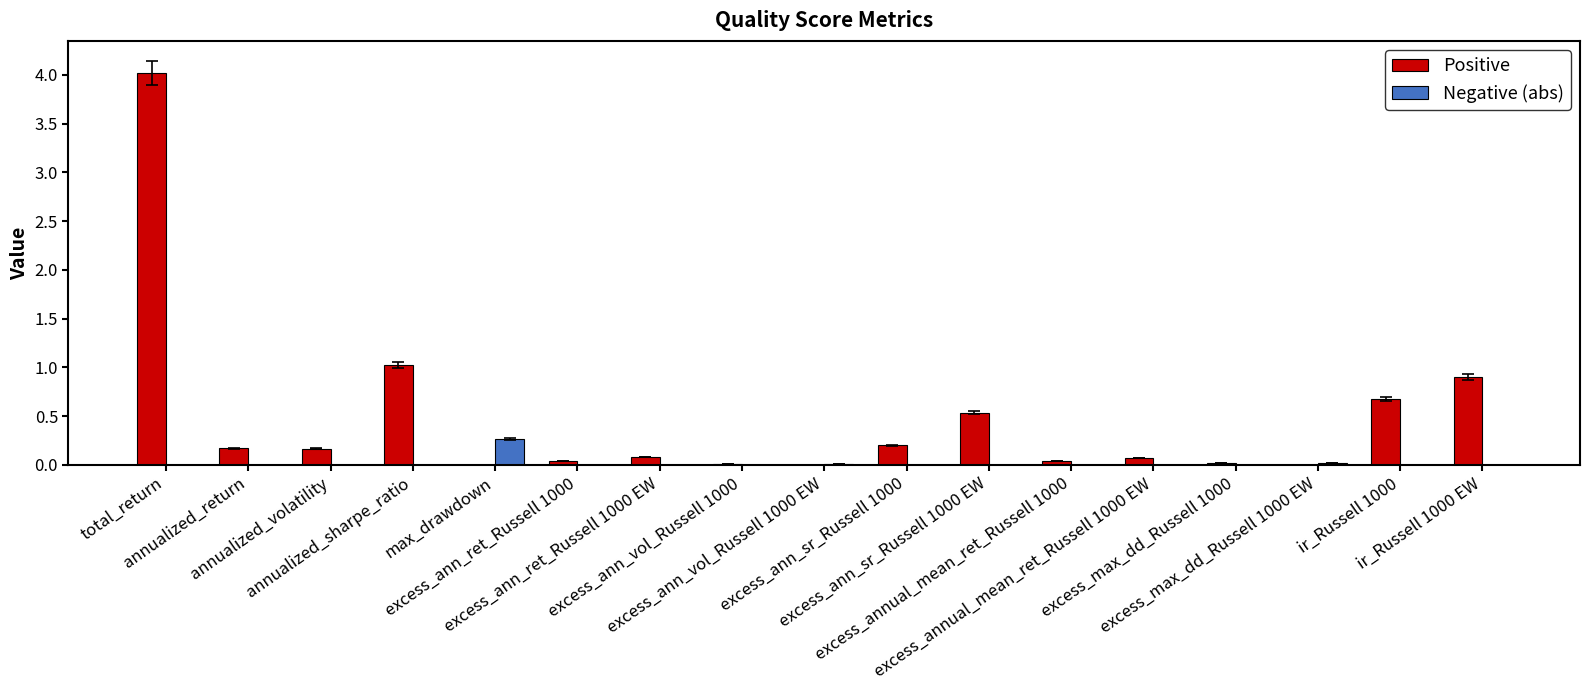

What is the greatest value displayed?

4.0